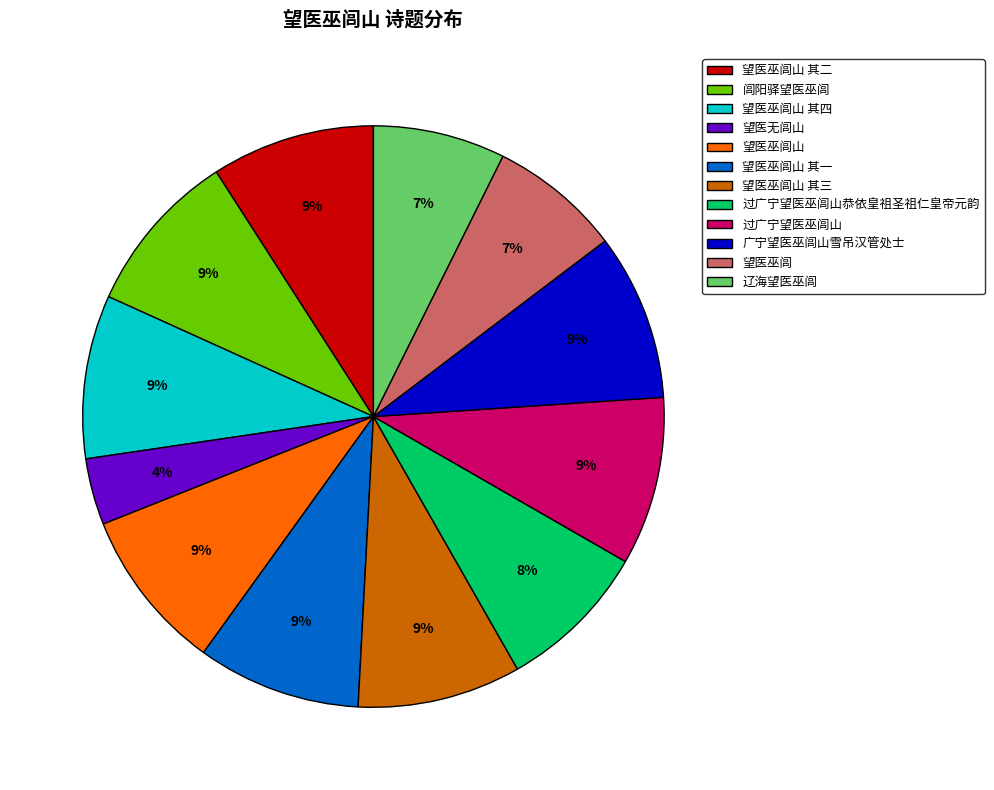

How many slices are in this pie chart?

12